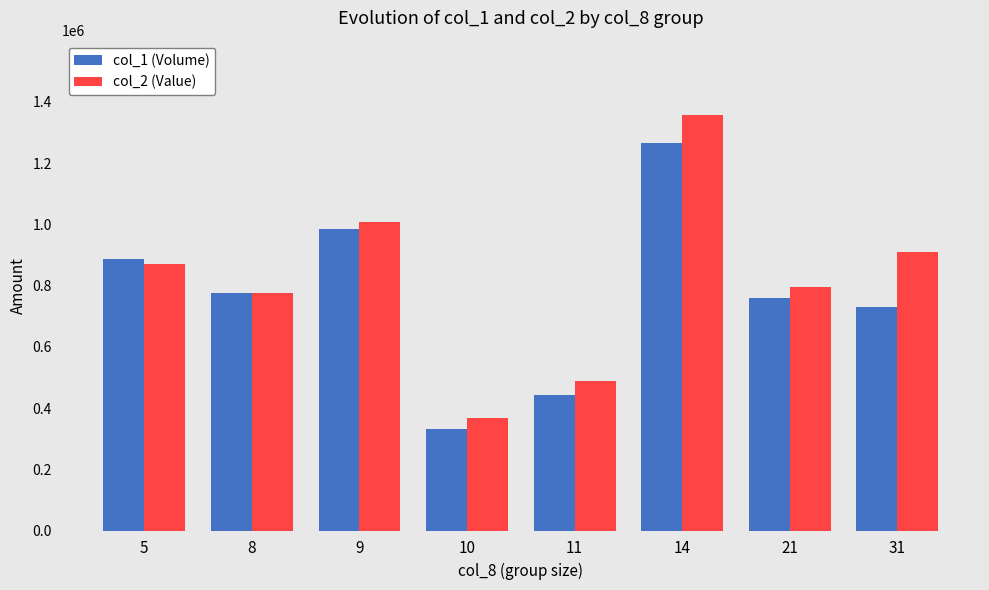

True or false: col_1 (Volume) has a value of 774000 at 8.

True